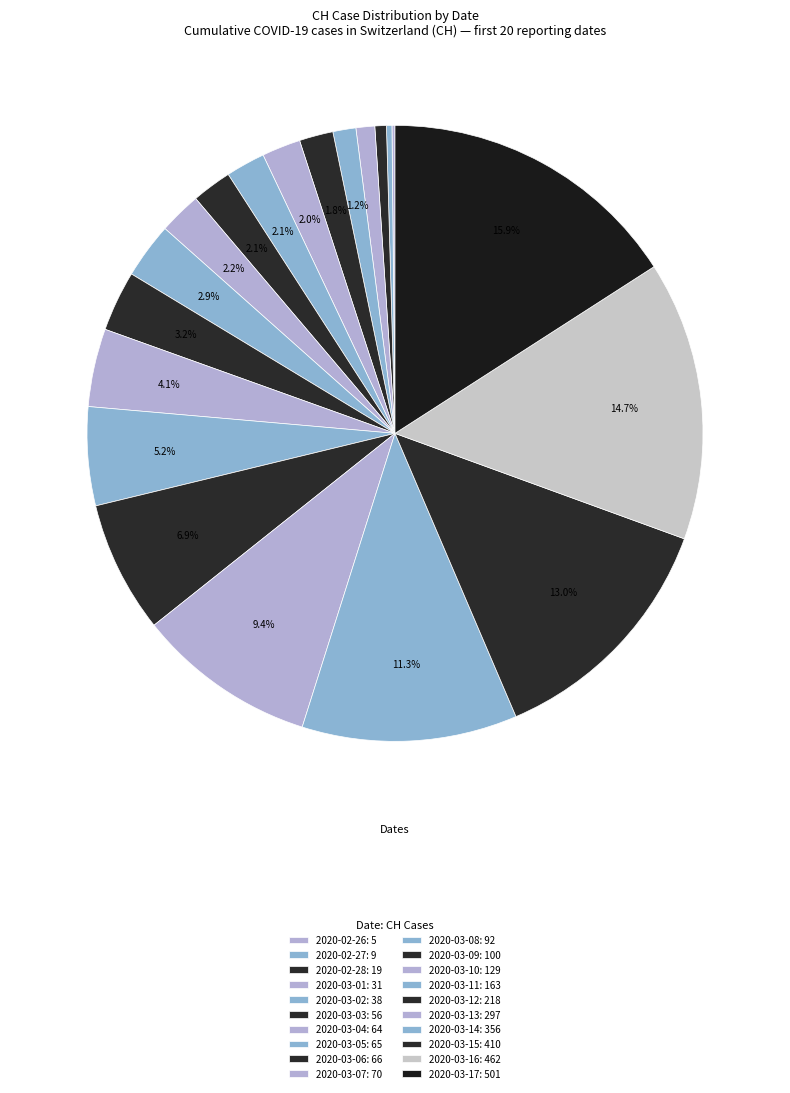

Is the sum of 2020-03-05 and 2020-03-15 greater than half?

No